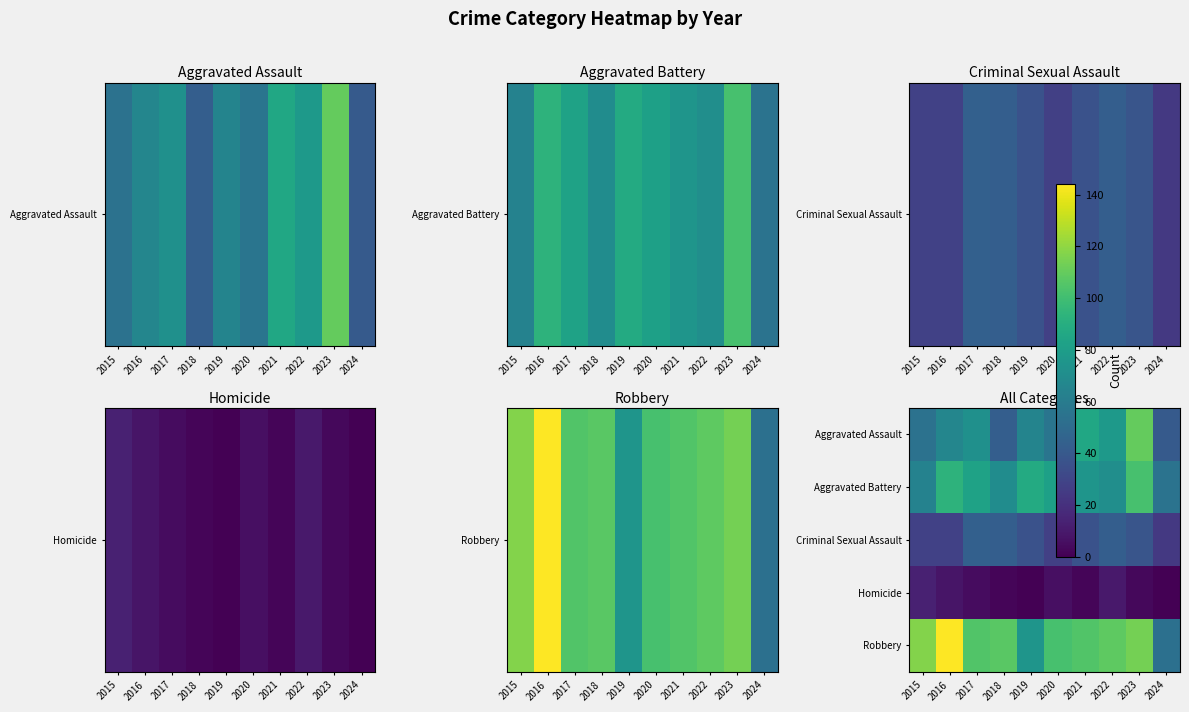

Reading right to left, extract all data points from this chart.

Aggravated Assault: 2024=41	2023=110	2022=78	2021=86	2020=56	2019=65	2018=43	2017=72	2016=66	2015=54
Aggravated Battery: 2024=55	2023=102	2022=71	2021=75	2020=82	2019=88	2018=70	2017=83	2016=93	2015=64
Criminal Sexual Assault: 2024=24	2023=38	2022=43	2021=36	2020=27	2019=36	2018=43	2017=44	2016=28	2015=28
Homicide: 2024=0	2023=3	2022=10	2021=2	2020=6	2019=0	2018=2	2017=5	2016=8	2015=13
Robbery: 2024=53	2023=114	2022=108	2021=105	2020=102	2019=75	2018=107	2017=105	2016=144	2015=117